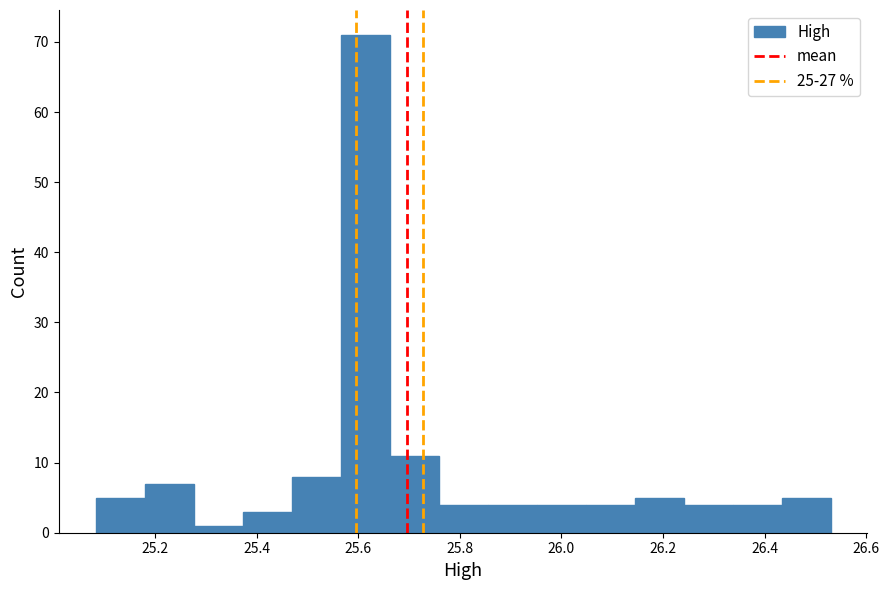

What is the height of the bar covering 25.38 to 25.46 on the x-axis? Neither the bar edges nor the heights are printed on the chart, so give them approximately, as read against the axes.

3